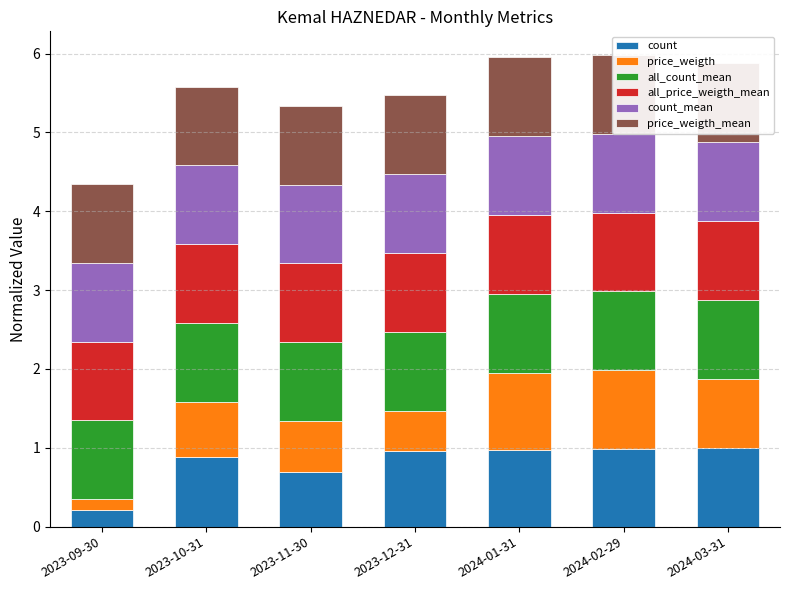

The value of price_weigth at 2023-12-31 is 0.5. True or false?

True